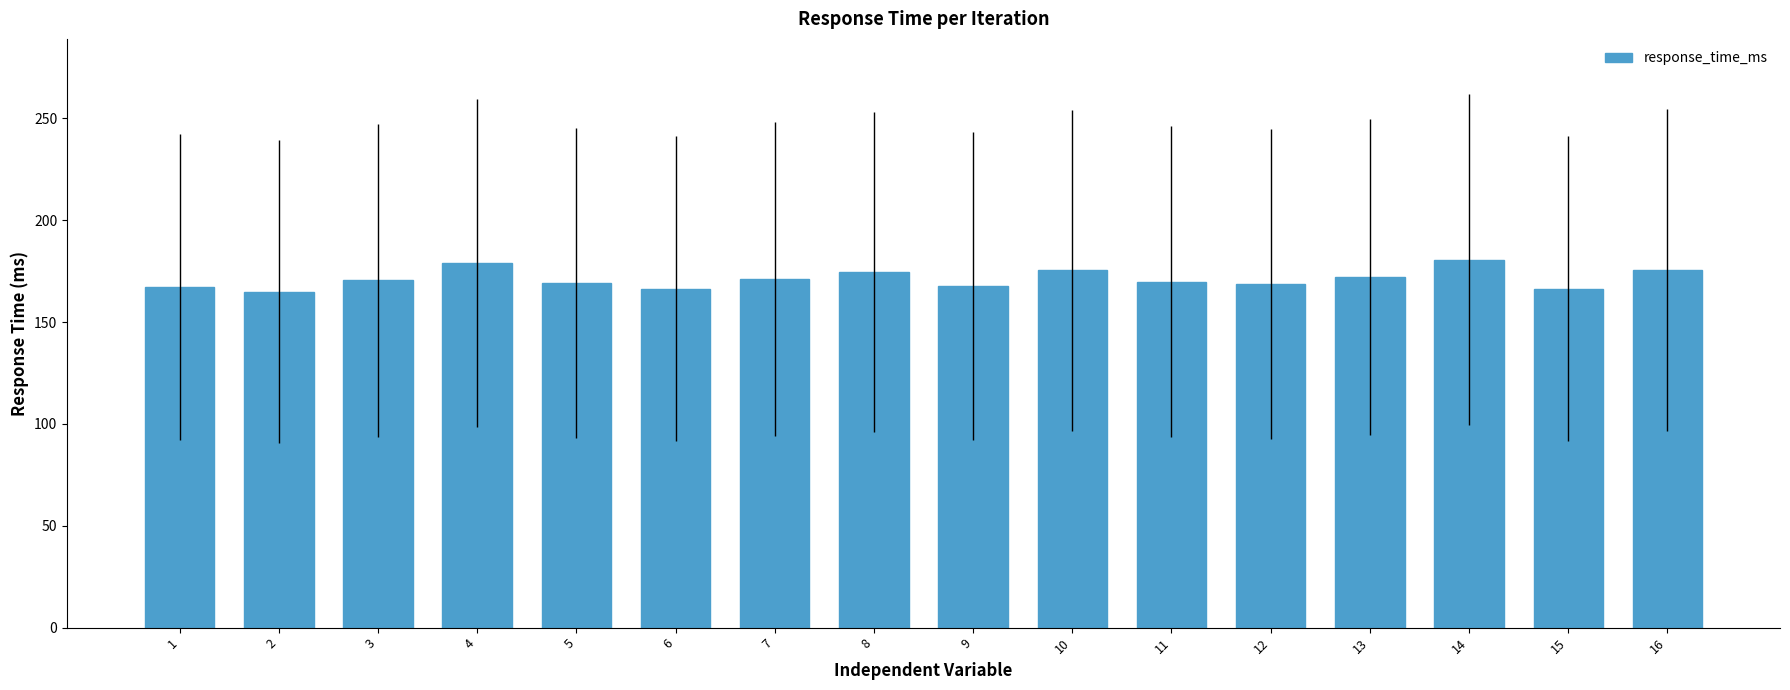

What is the ratio of the value at 5 to the value at 4?

0.9